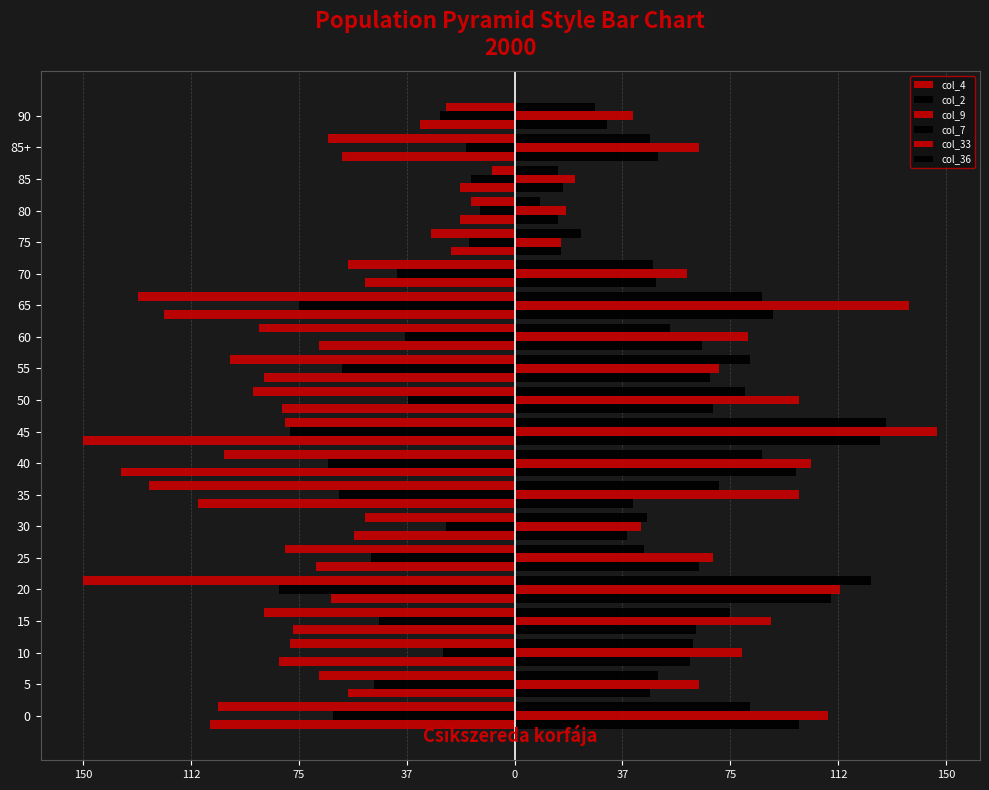

Which label corresponds to the largest value in the chart?

45